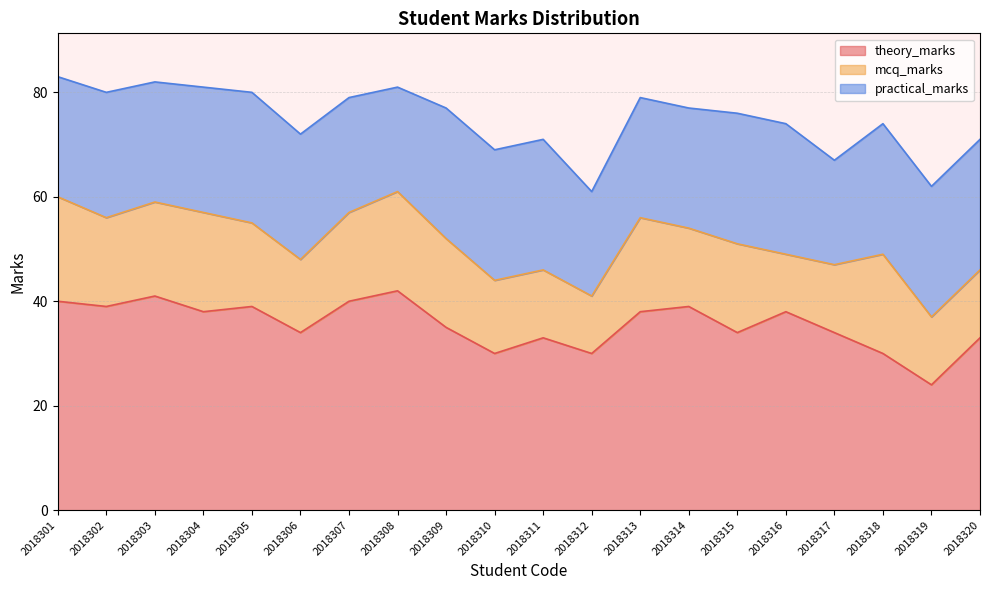

What is the maximum value for mcq_marks?

20